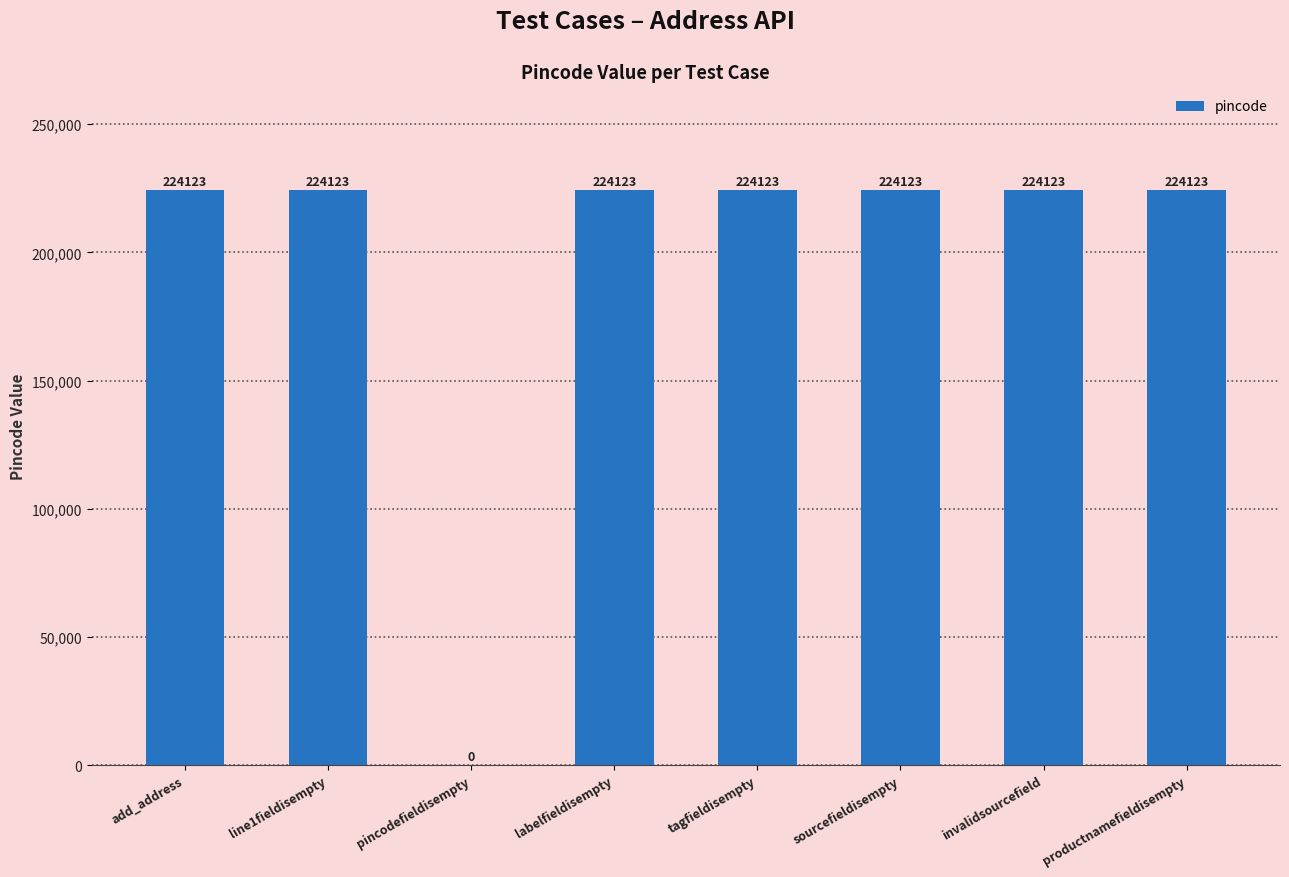

What is the ratio of the value at sourcefieldisempty to the value at invalidsourcefield?

1.0